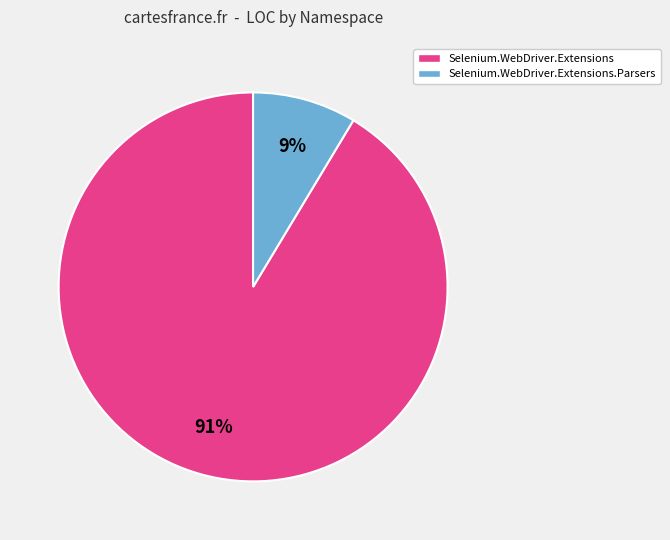

How many segments does this pie chart have?

2